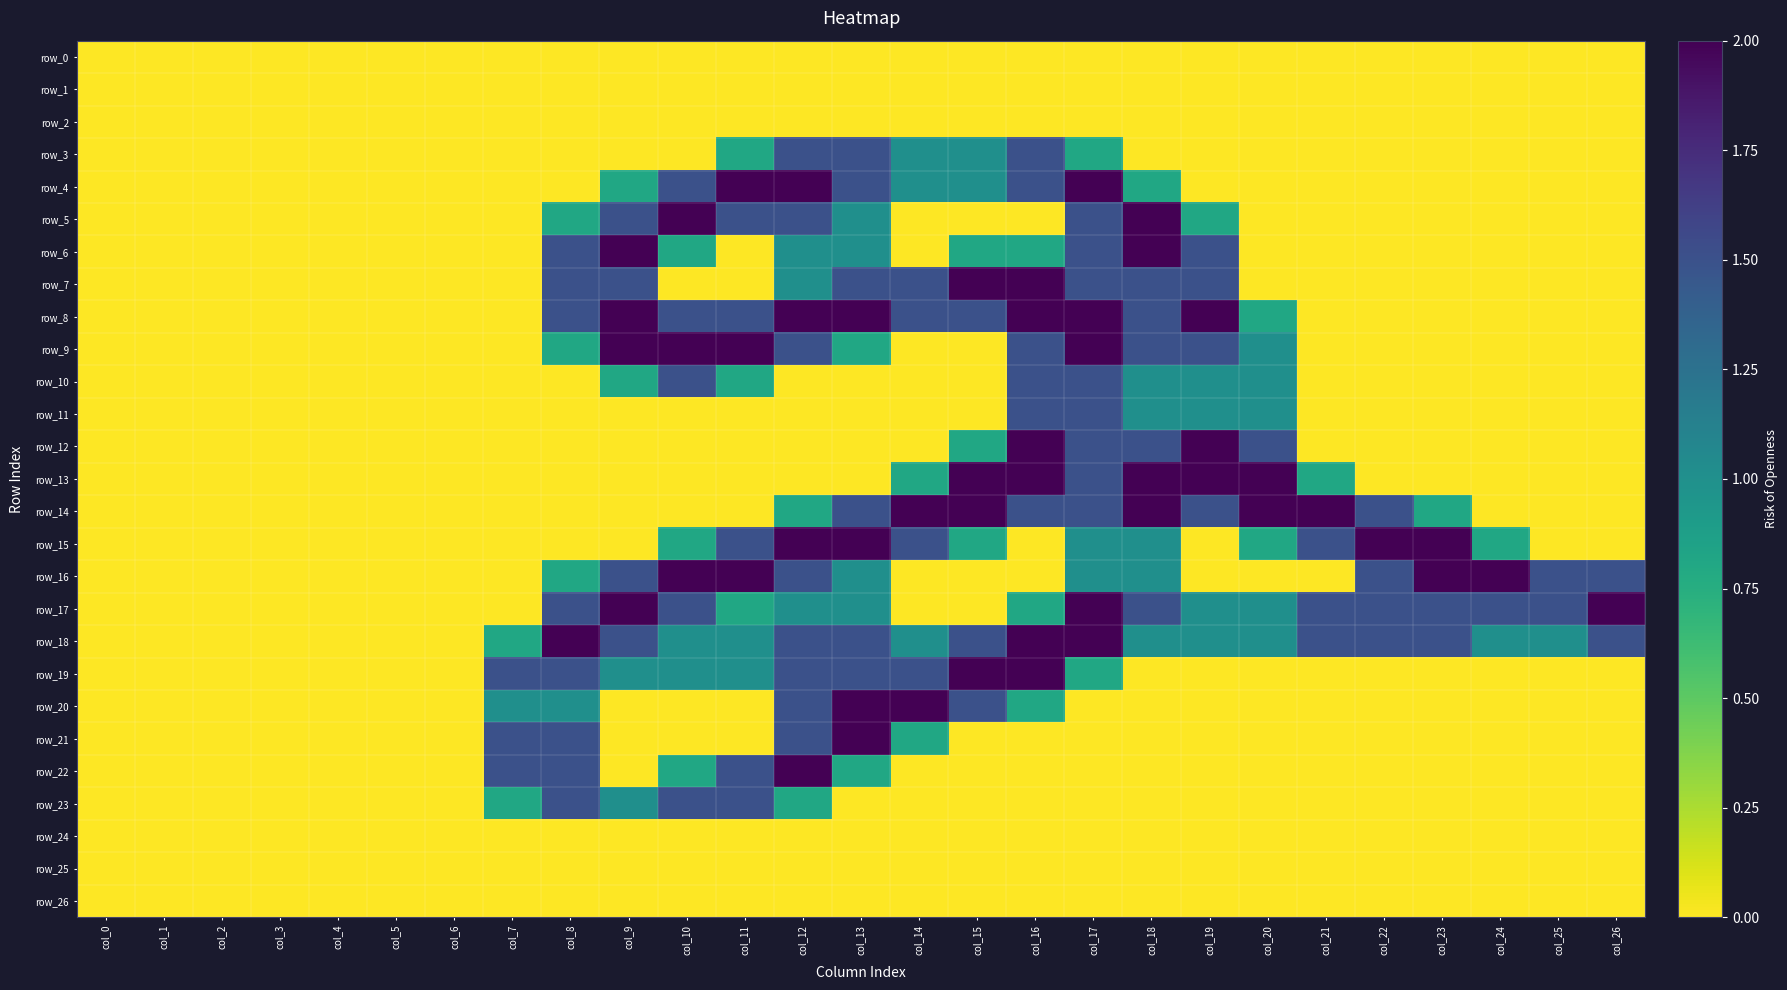

At which label is row_23 closest to 0?

col_0